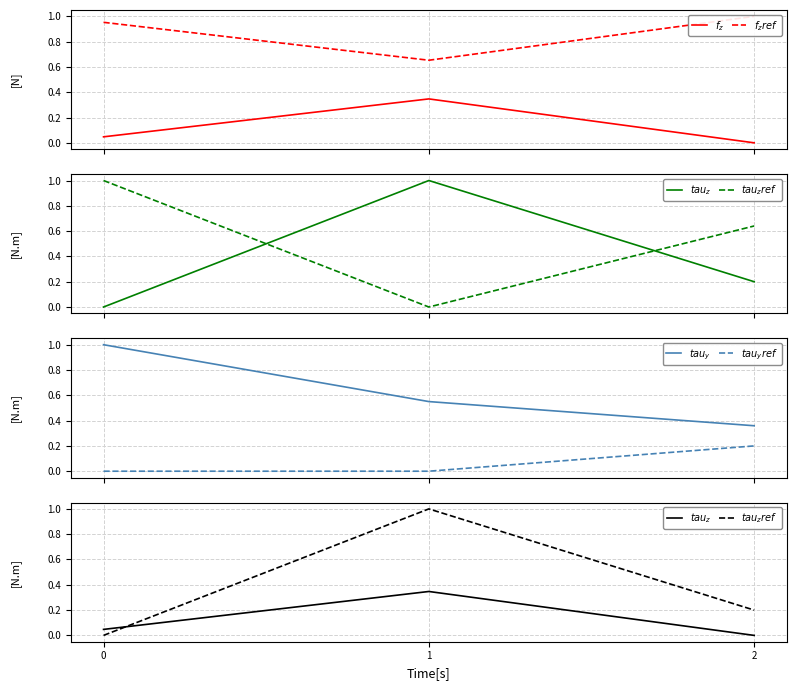

How many lines are shown in the chart?

6